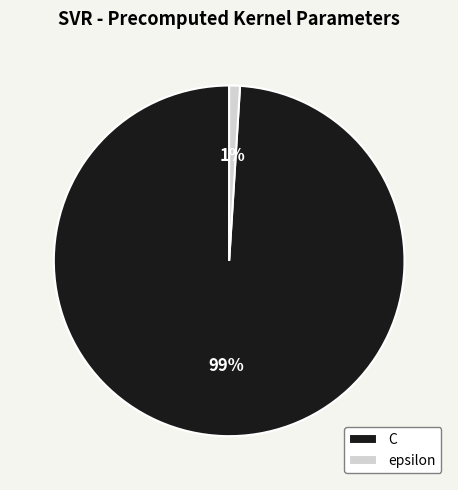

To the nearest percent, what portion does C represent?

99%